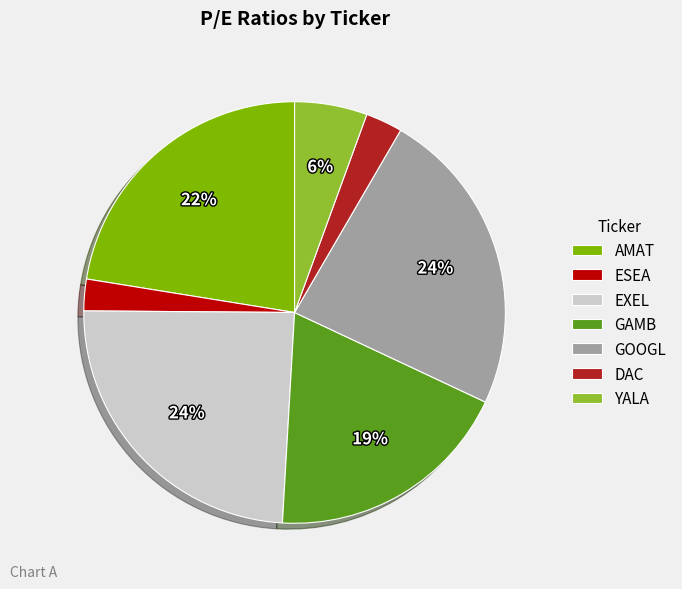

Is it true that AMAT is 22% of the pie?

True